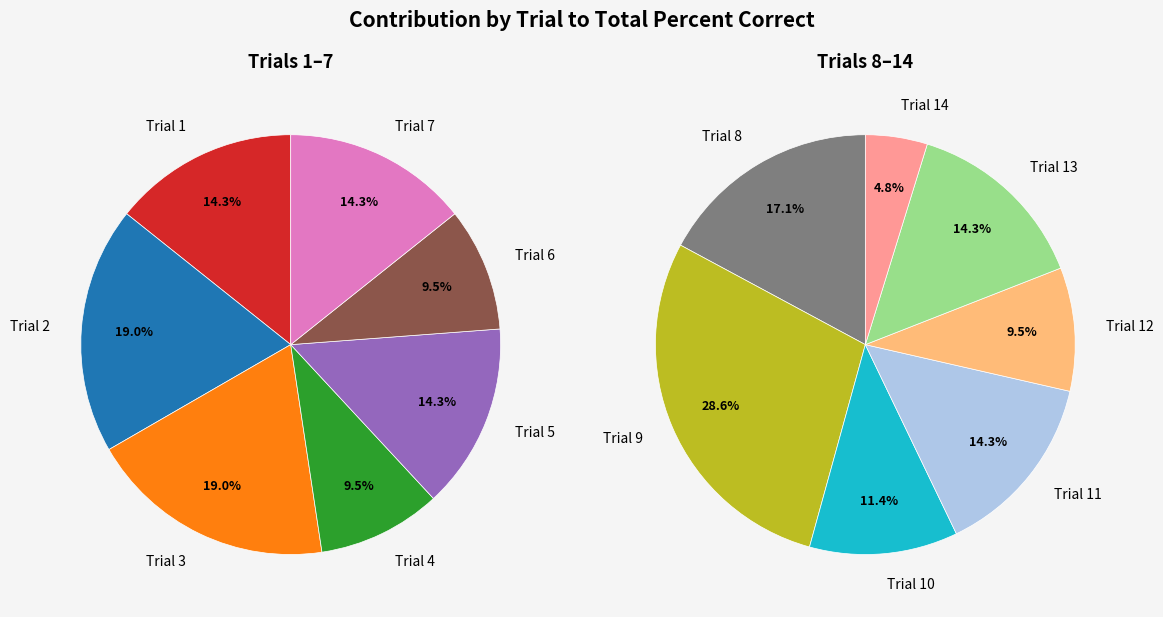

How many segments does this pie chart have?

14